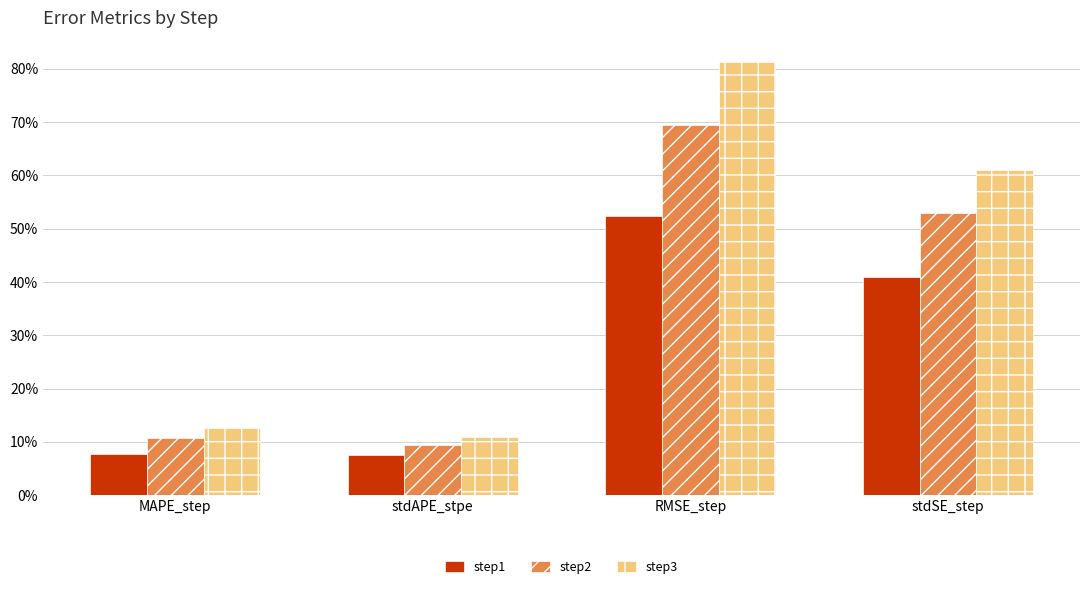

What are all the series names shown in the legend?

step1, step2, step3